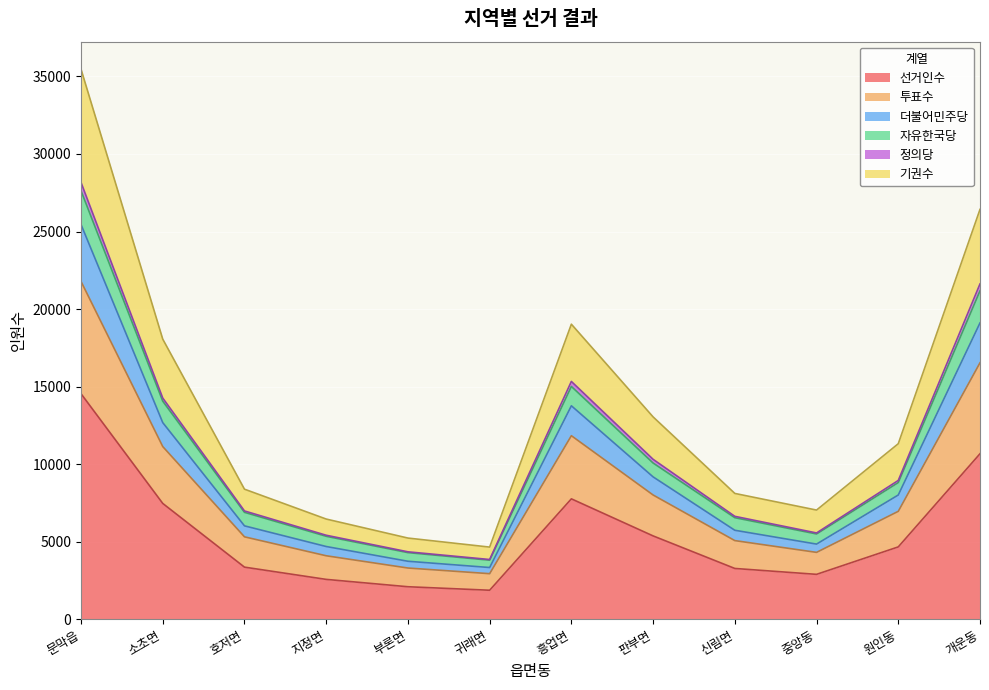

What is the minimum value for 선거인수?

1868